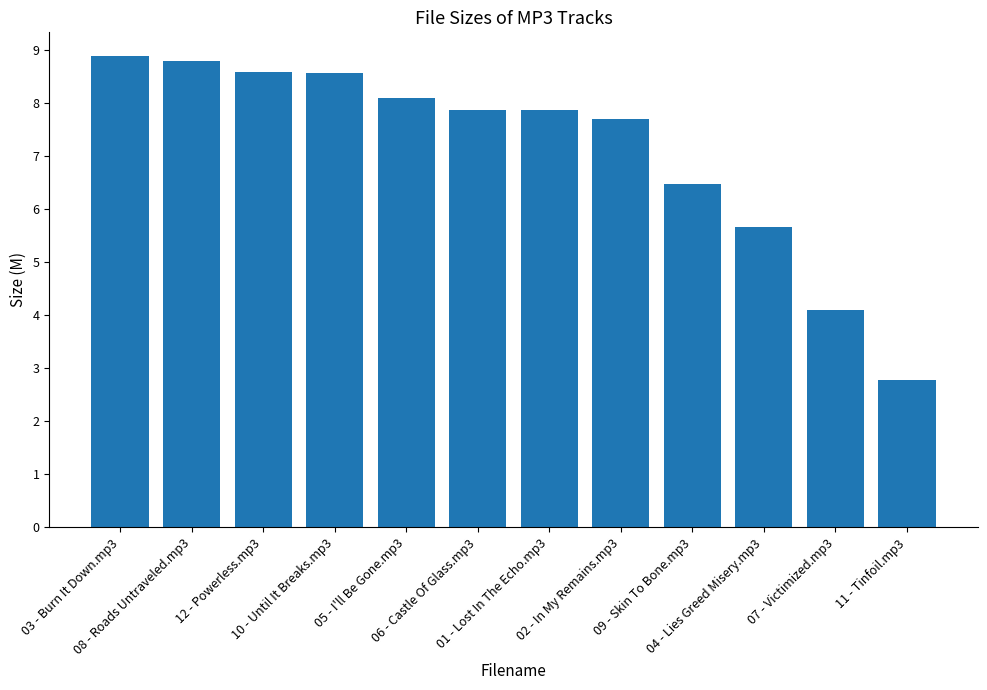

At which category does the chart reach its minimum across all series?

11 - Tinfoil.mp3